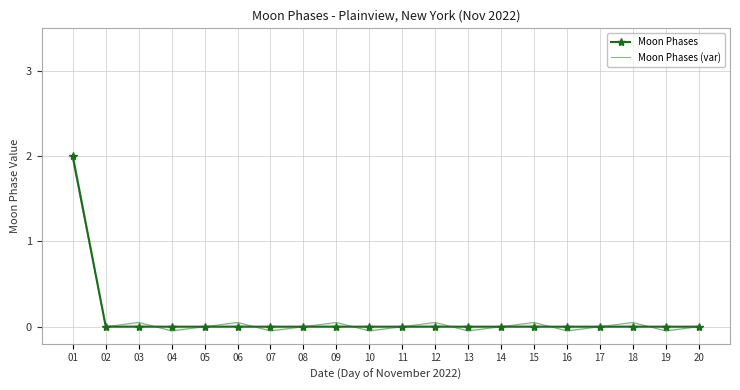

Rank the series at 03 from highest to lowest value.

Moon Phases (var), Moon Phases